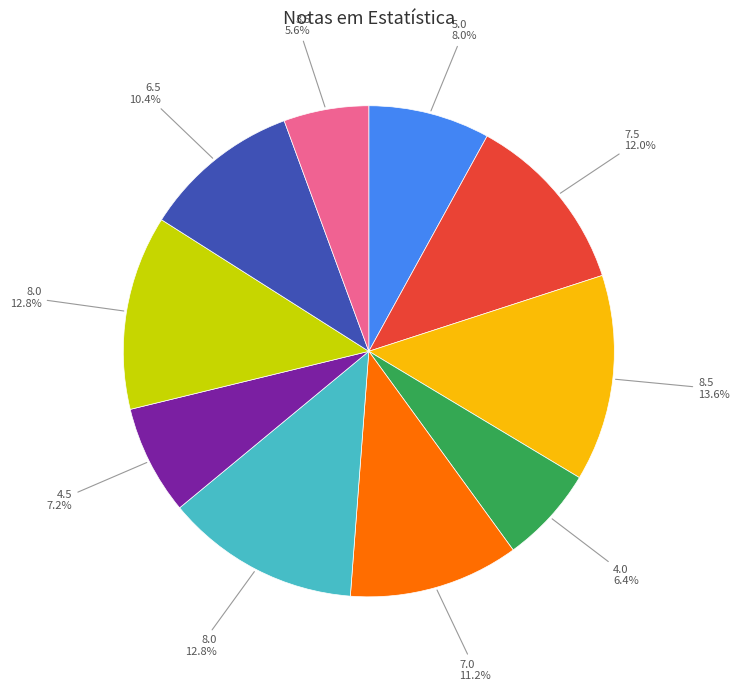

Count the number of slices in the pie.

10